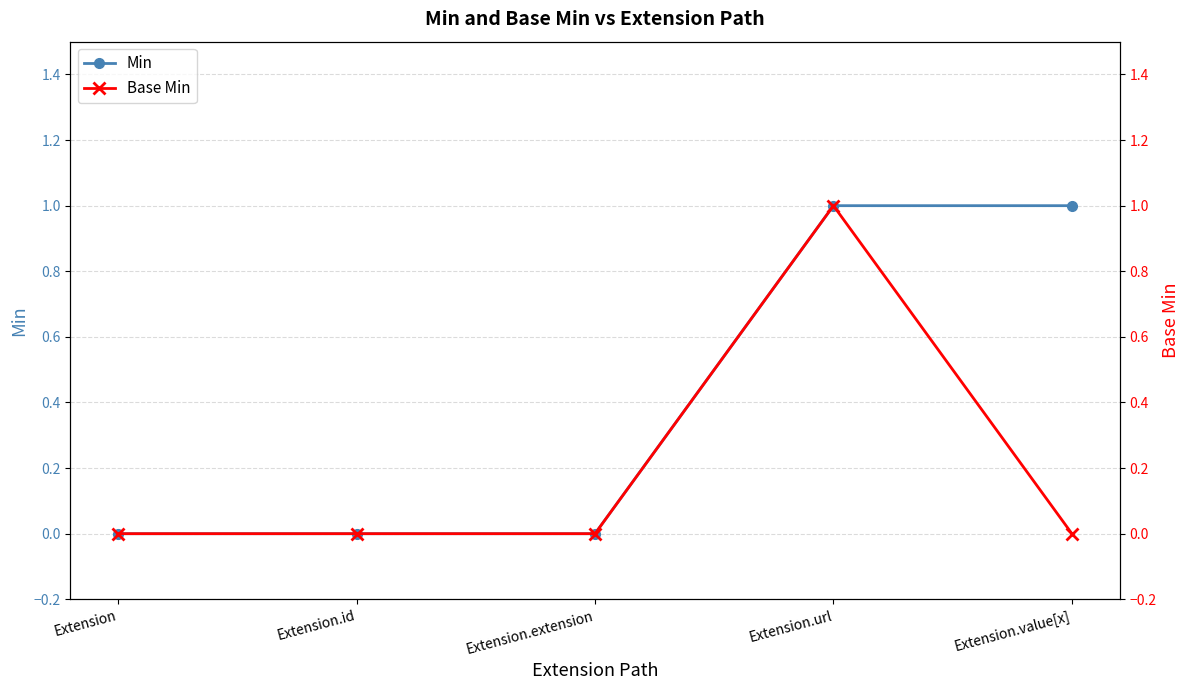

True or false: Base Min and Min cross at least once.

False